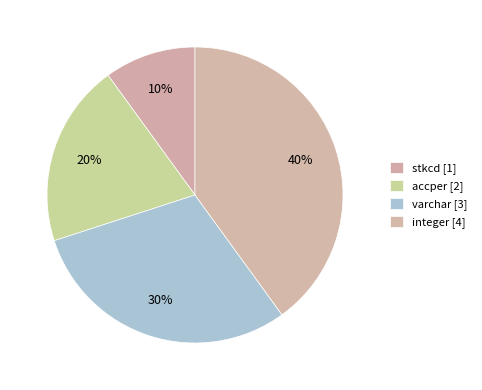

Count the number of slices in the pie.

4